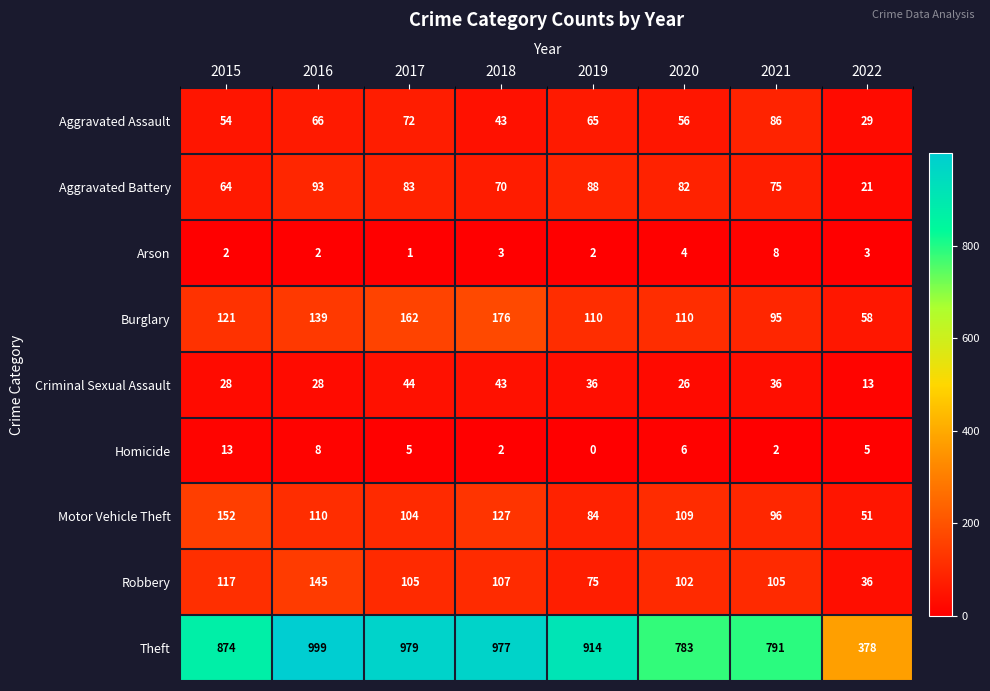

List the labels in order of Aggravated Assault value, largest first.

2021, 2017, 2016, 2019, 2020, 2015, 2018, 2022